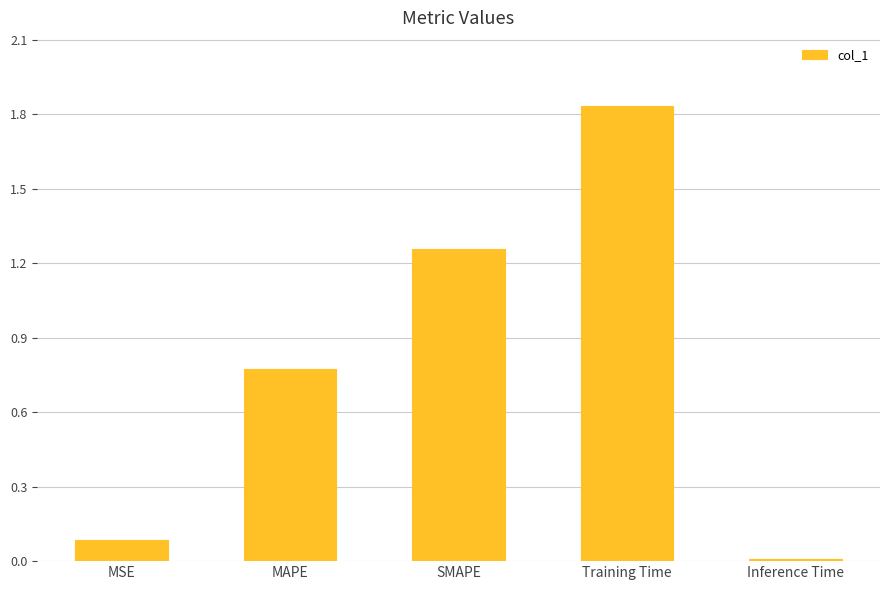

What is the sum of all values?

4.0